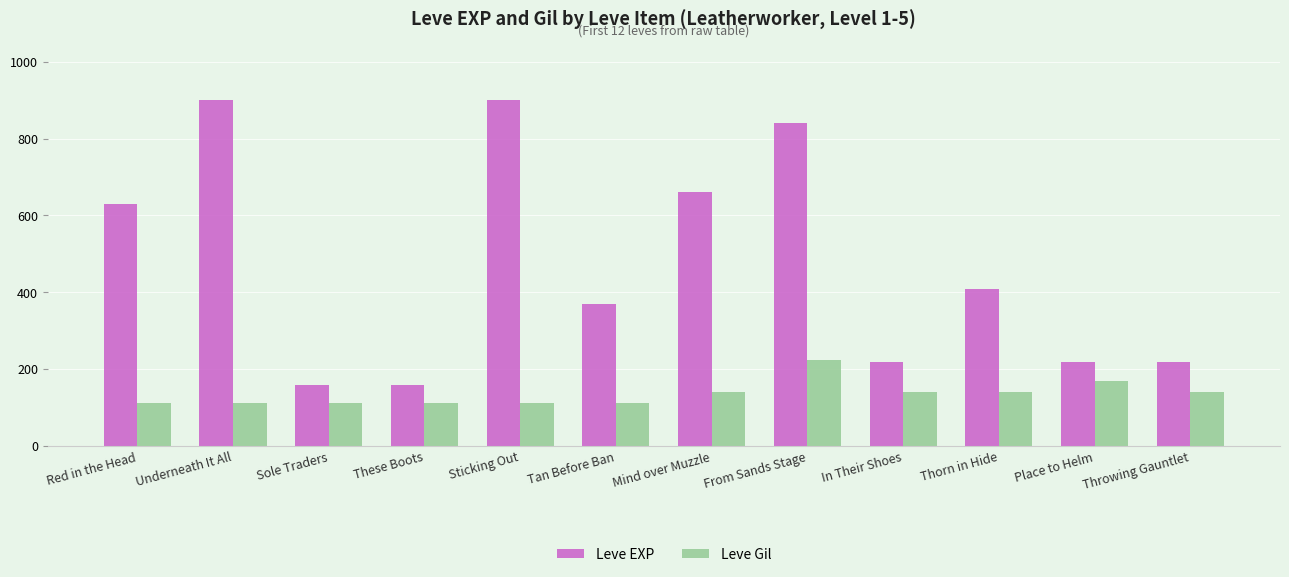

How many groups of bars are there?

12